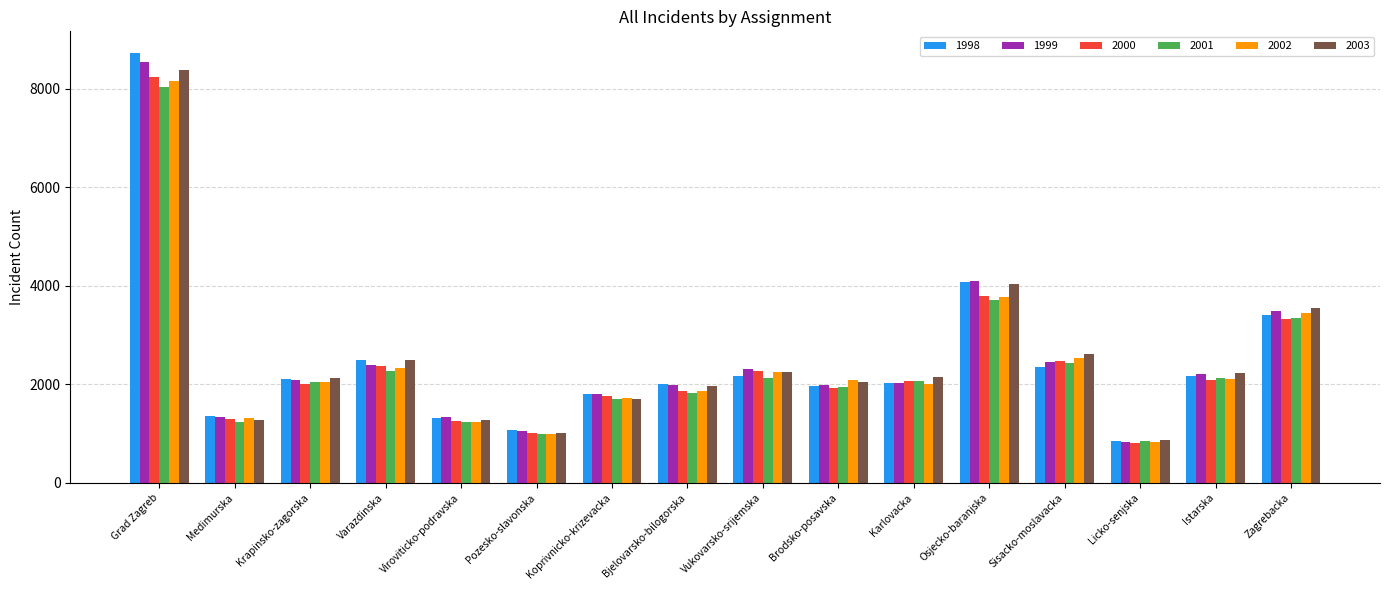

What is the value of the 1999 bar at the 5th from the left?

1335